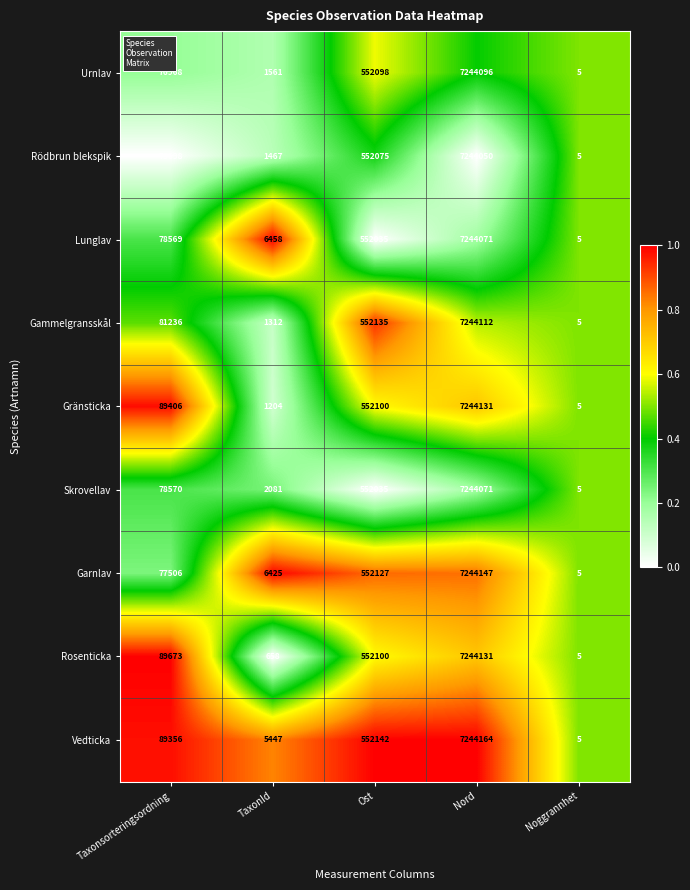

At which category is the sum across all series the highest?

Nord